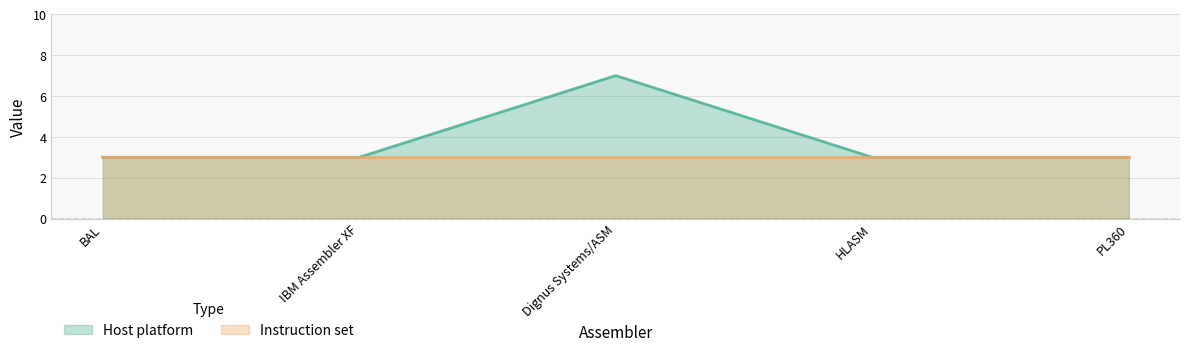

Is it true that the value at HLASM is 5?

False